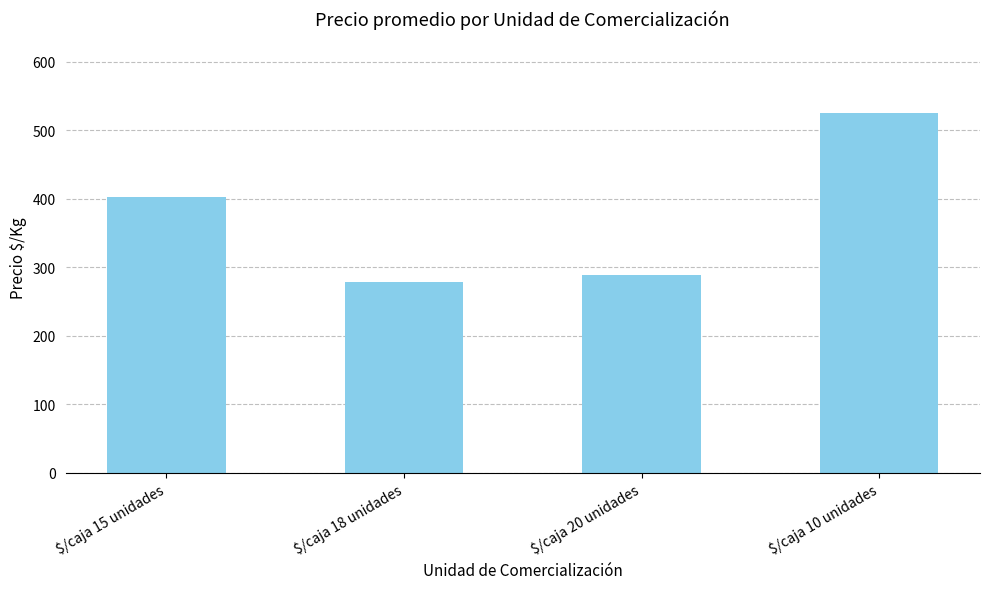

What is the ratio of the value at $/caja 20 unidades to the value at $/caja 15 unidades?

0.7